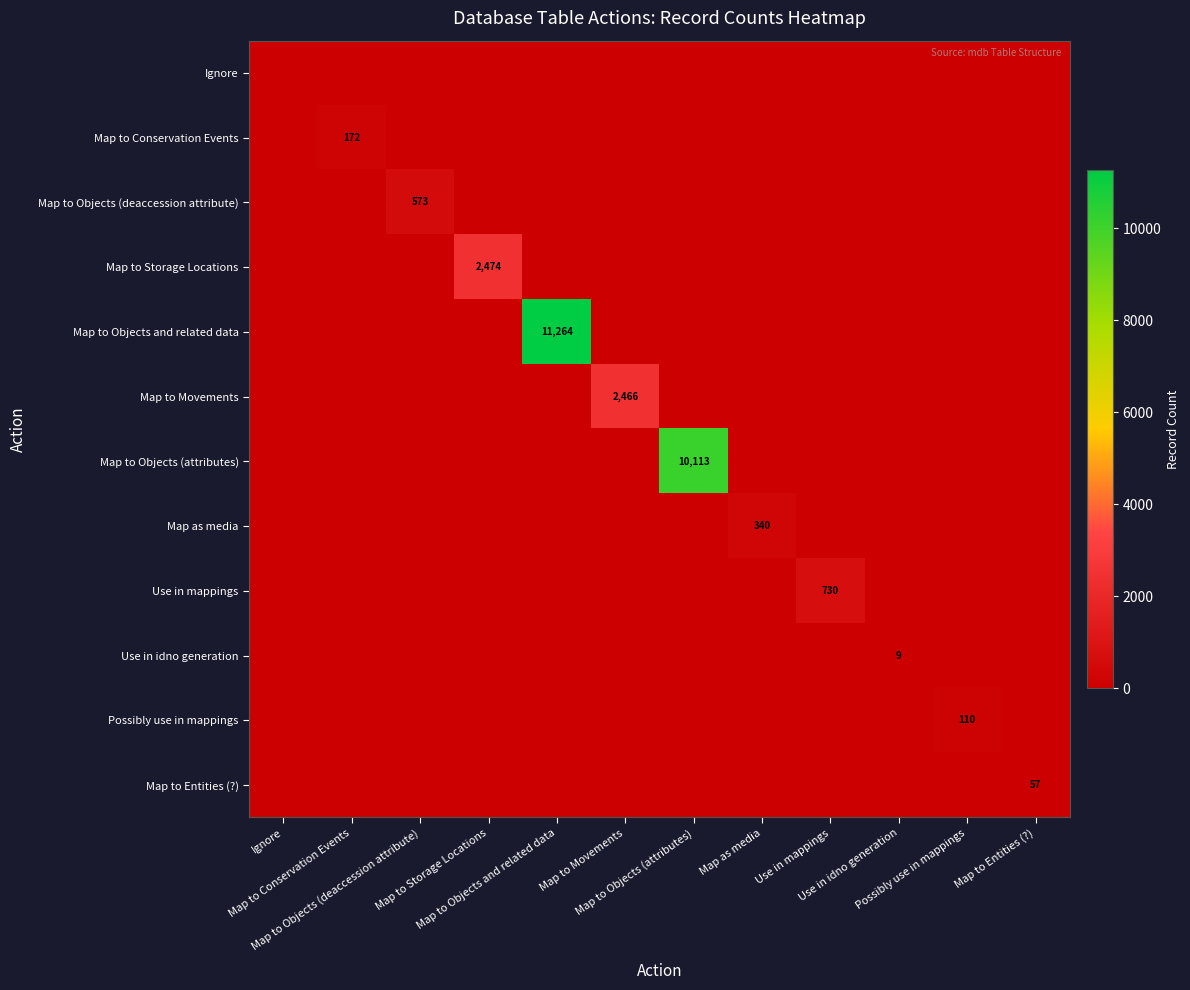

Between Map to Entities (?) and Map to Objects (attributes), which is larger?

Map to Entities (?)